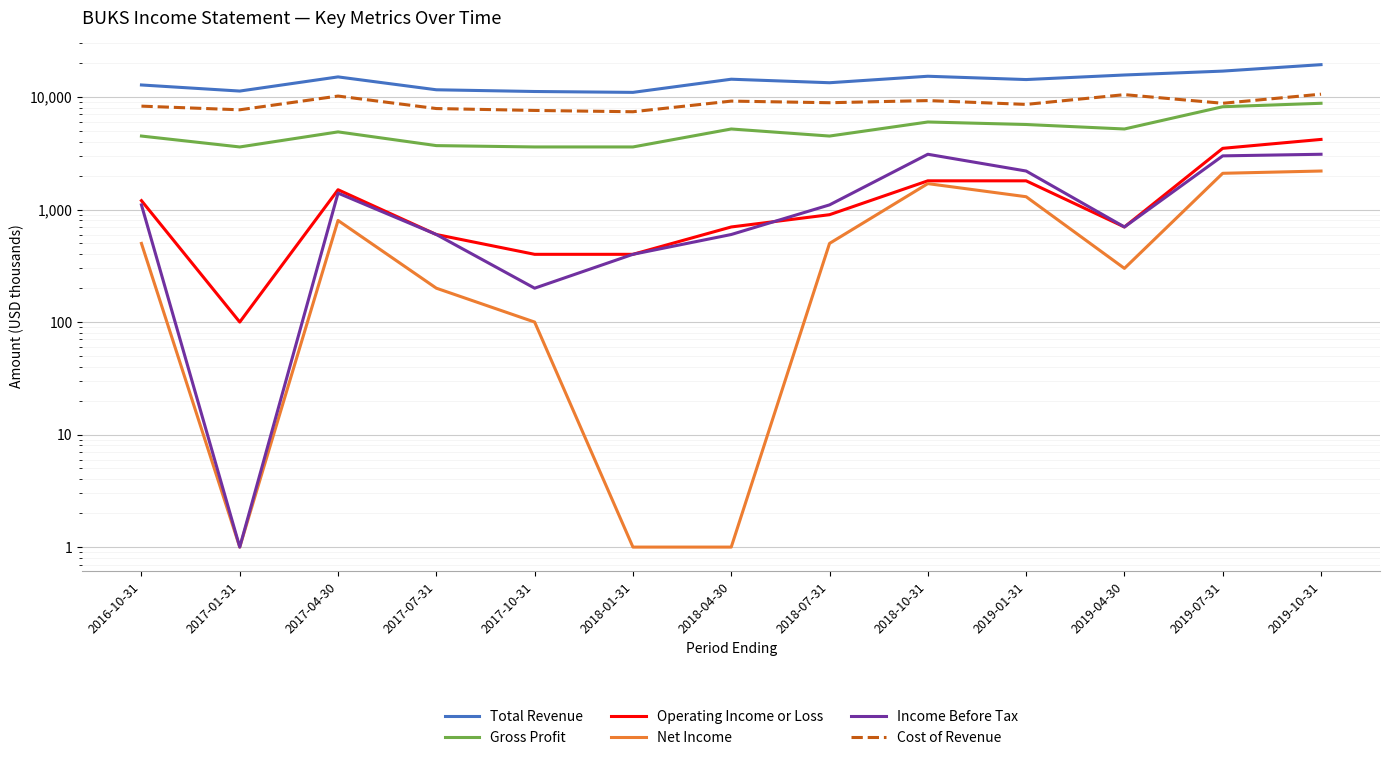

Where is the first local maximum for Income Before Tax?

2017-04-30